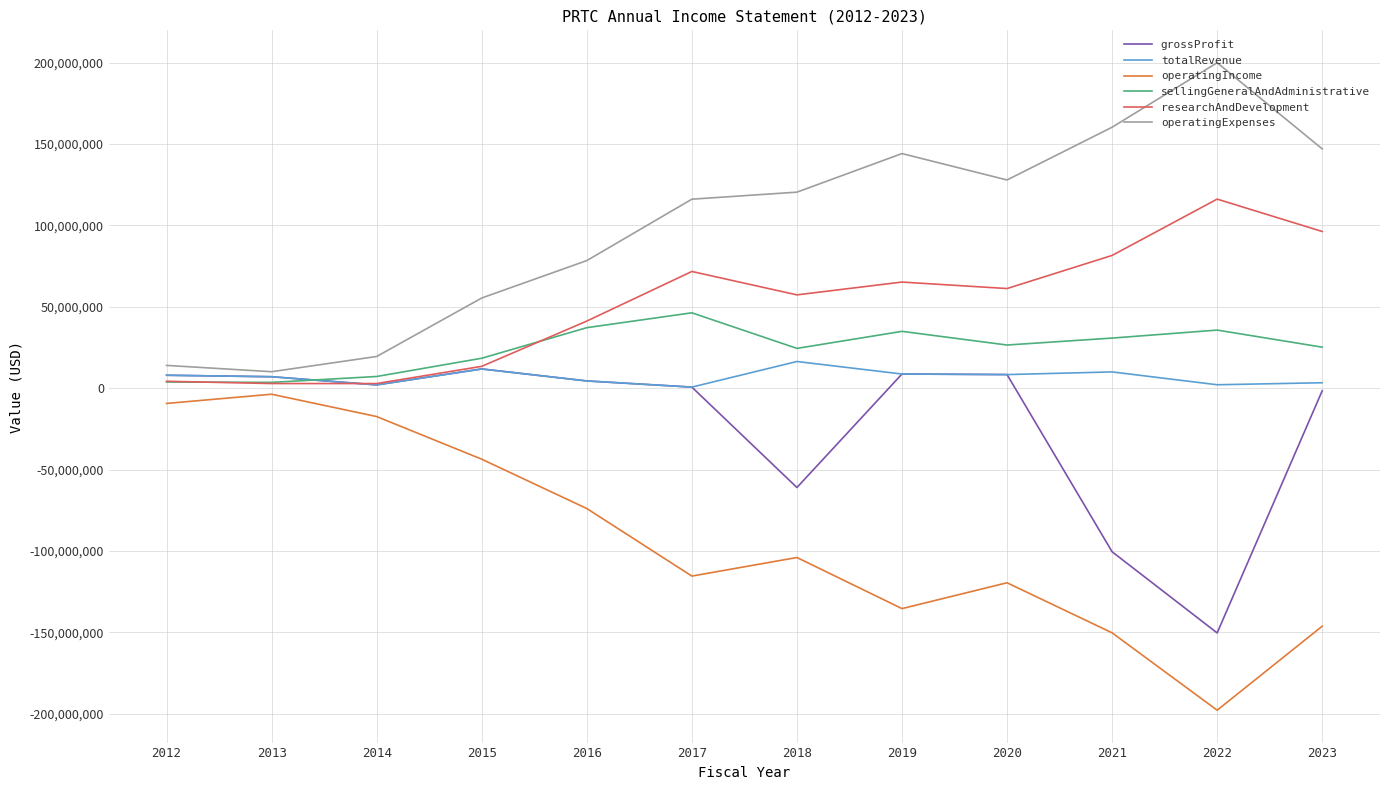

What is the sum of all totalRevenue values?

82583000